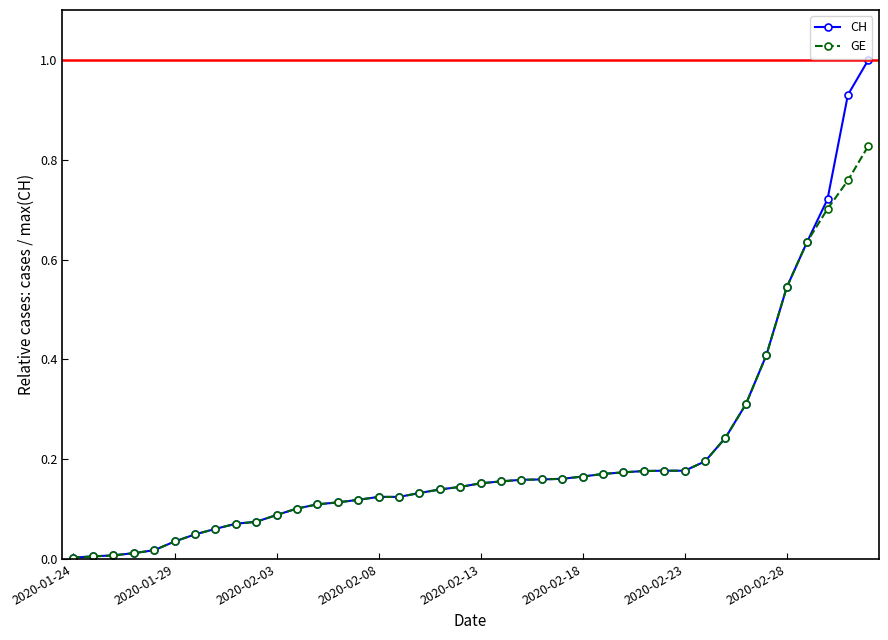

Rank the series by their maximum value, from highest to lowest.

CH, GE